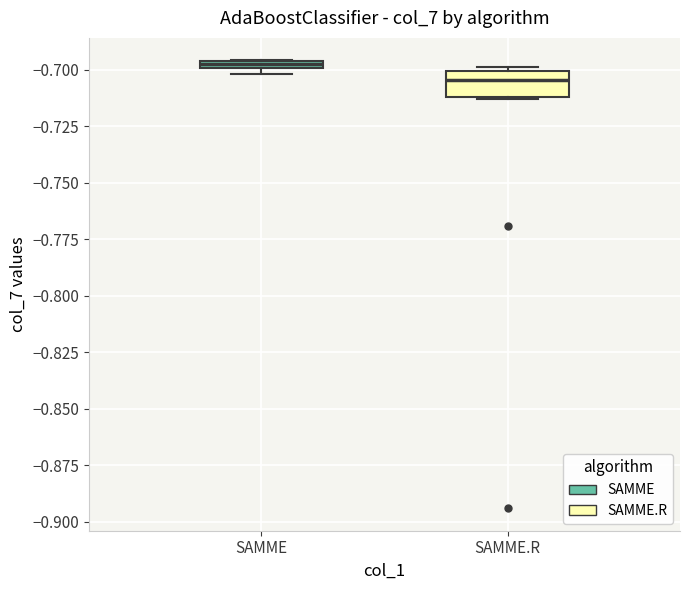

Comparing the boxes themselves (not the whiskers), which one is the tallest?

SAMME.R